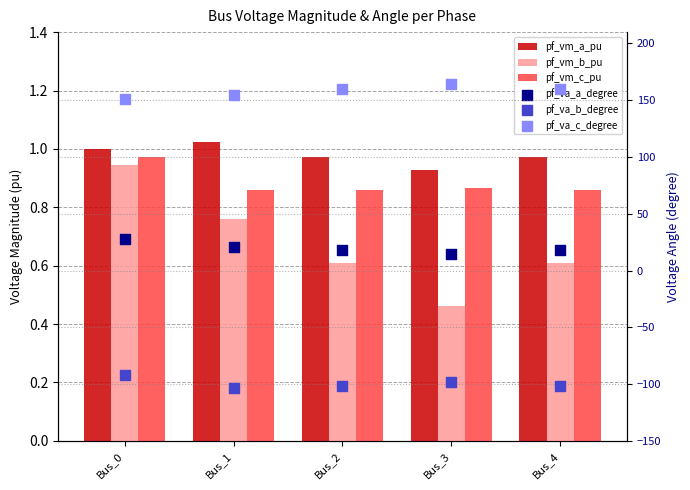

Which series has the widest spread of Y values?

pf_va_a_degree